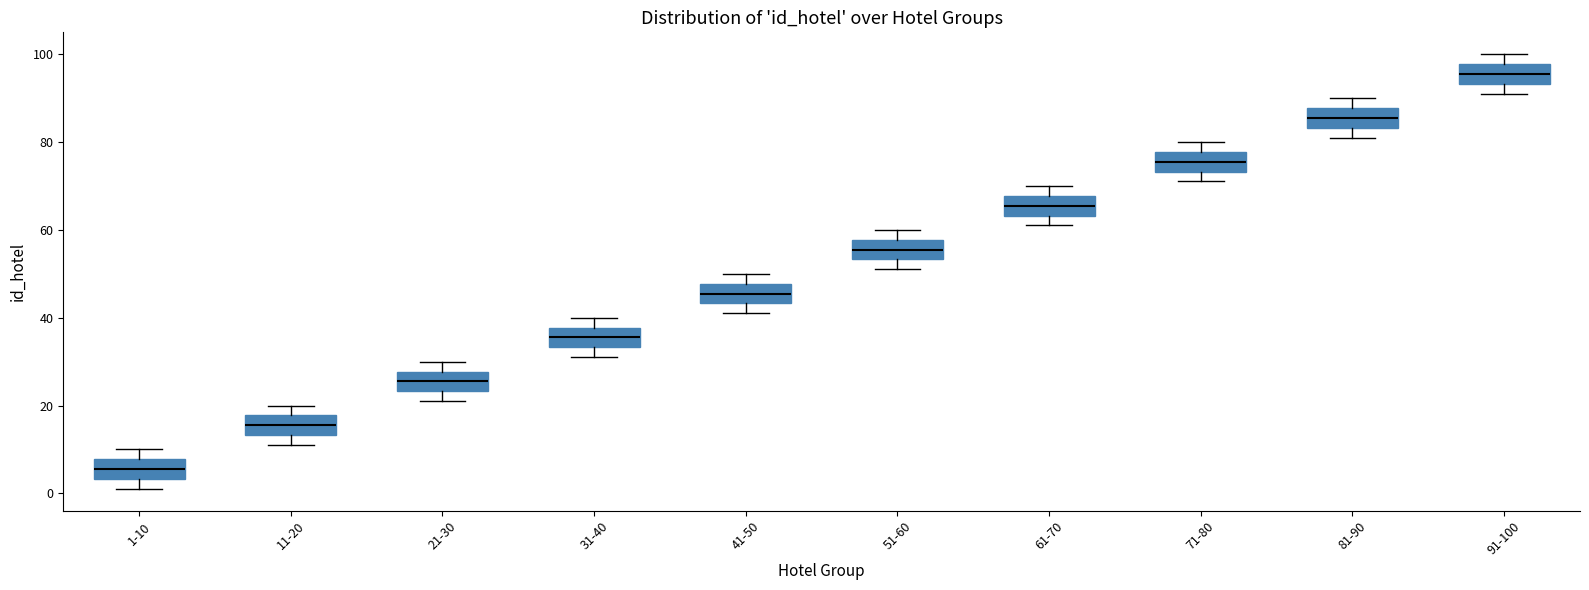

Reading left to right, transcribe this box plot: for each box, give where its median line is, the range the box spans, and where its two whiskers end, as read against the y-axis. The values are not printed on the chart, so give them approximately, as read against the axis.

1-10: median 6, box 4 to 8, whiskers 2 to 10
11-20: median 16, box 14 to 18, whiskers 12 to 20
21-30: median 26, box 24 to 28, whiskers 22 to 30
31-40: median 36, box 34 to 38, whiskers 32 to 40
41-50: median 46, box 44 to 48, whiskers 42 to 50
51-60: median 56, box 54 to 58, whiskers 52 to 60
61-70: median 66, box 64 to 68, whiskers 62 to 70
71-80: median 76, box 74 to 78, whiskers 72 to 80
81-90: median 86, box 84 to 88, whiskers 82 to 90
91-100: median 96, box 94 to 98, whiskers 92 to 100